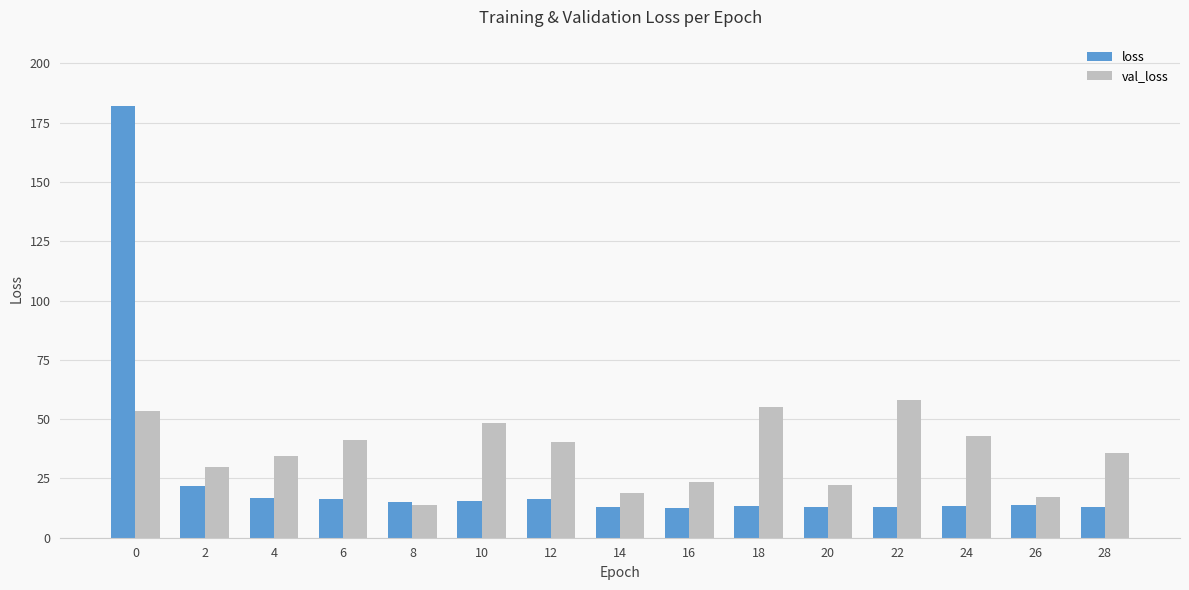

Where is loss nearest to the value 97?

2